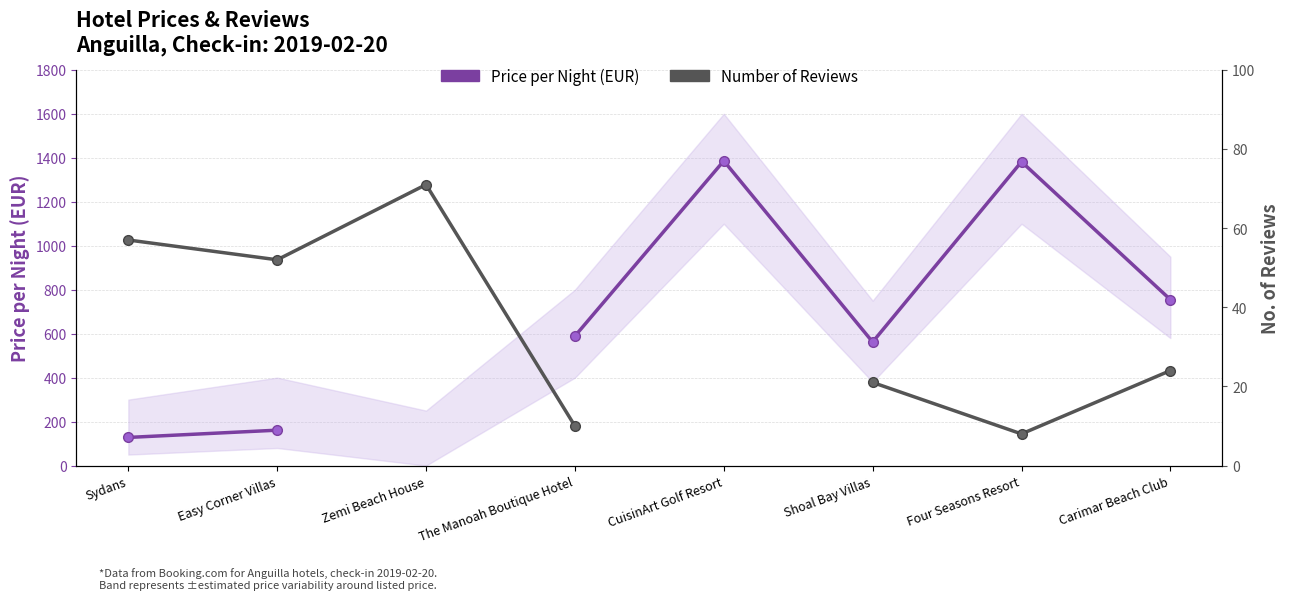

At which category does Price per Night (EUR) reach its first local peak?

CuisinArt Golf Resort